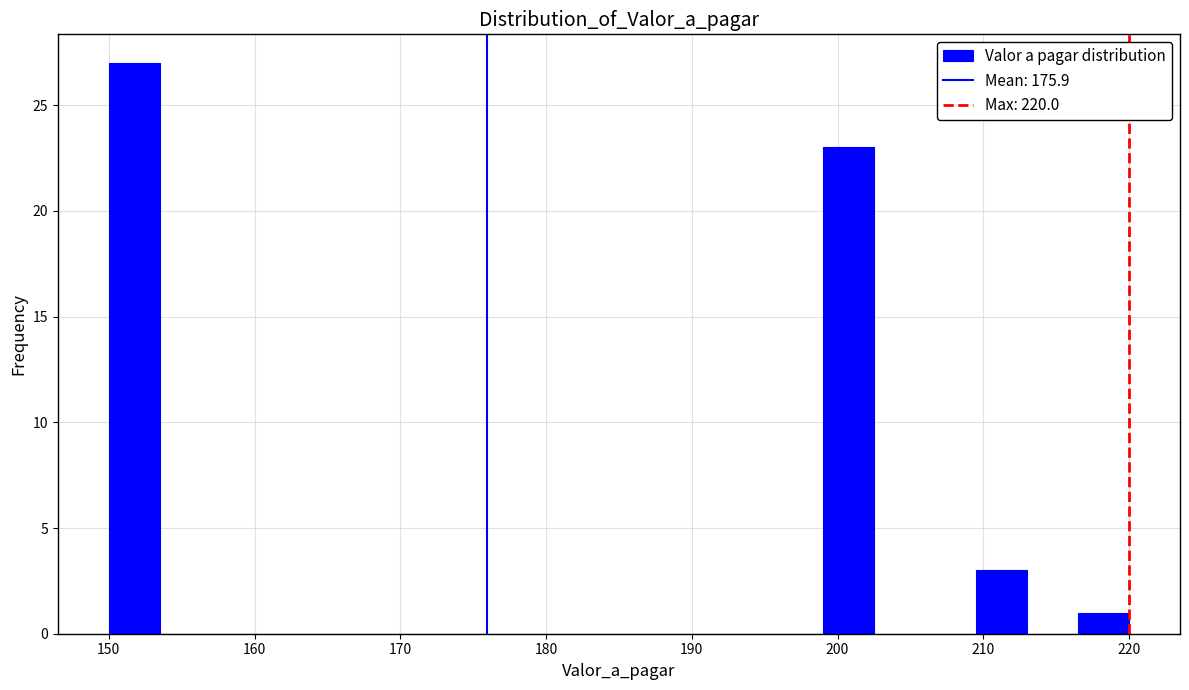

Around what value on the x-axis is the tallest bar? Give the approximate position of its centre, as read against the axis.

152